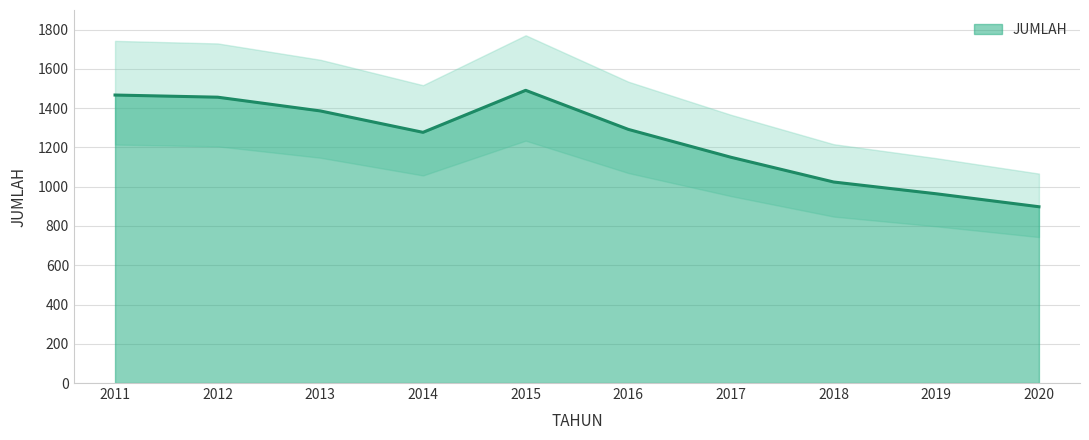

List the labels in order of value, smallest first.

2020, 2019, 2018, 2017, 2014, 2016, 2013, 2012, 2011, 2015